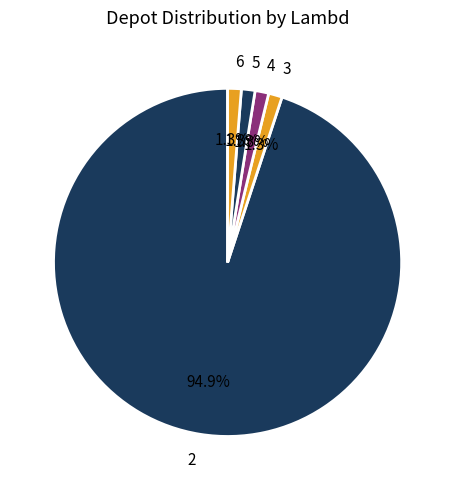

How much of the chart is everything except 5?

98.7%